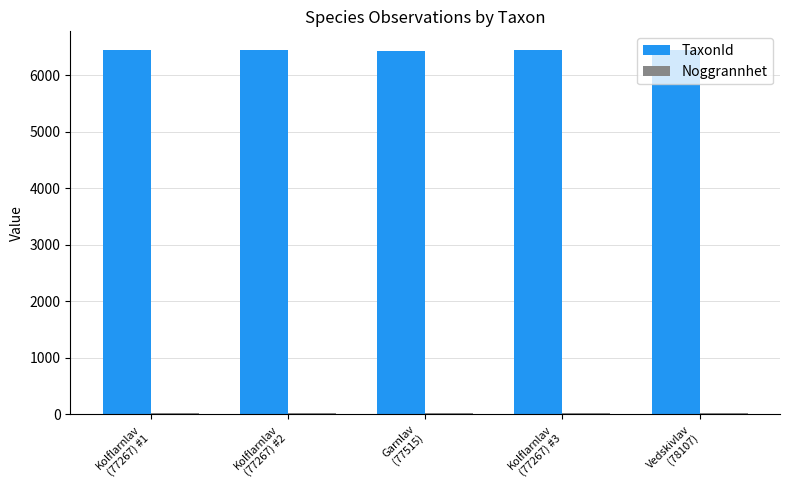

What is the label of the 4th bar from the right?

Kolflarnlav
(77267) #2